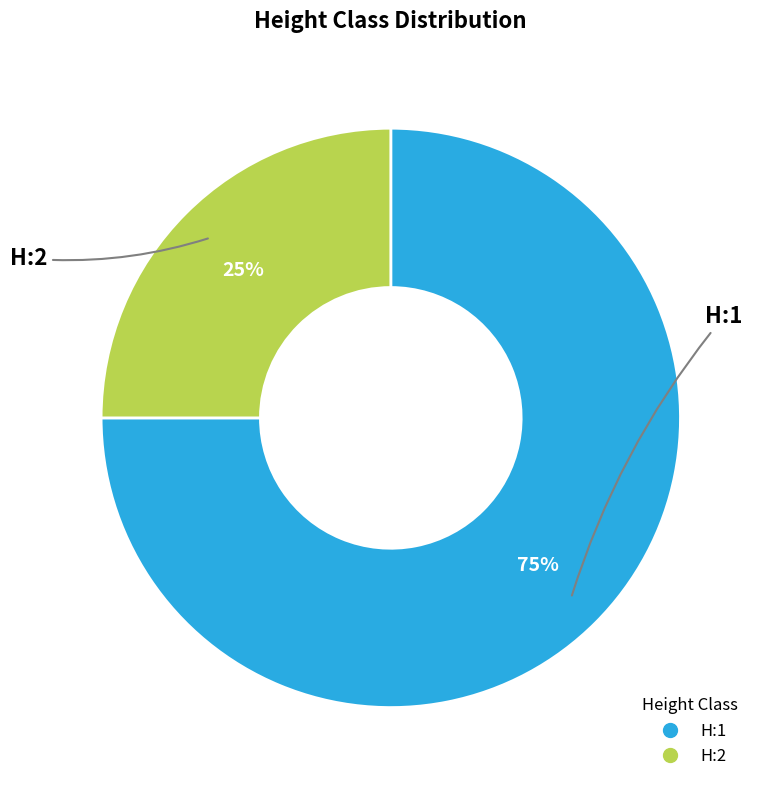

To the nearest percent, what portion does H:1 represent?

75%